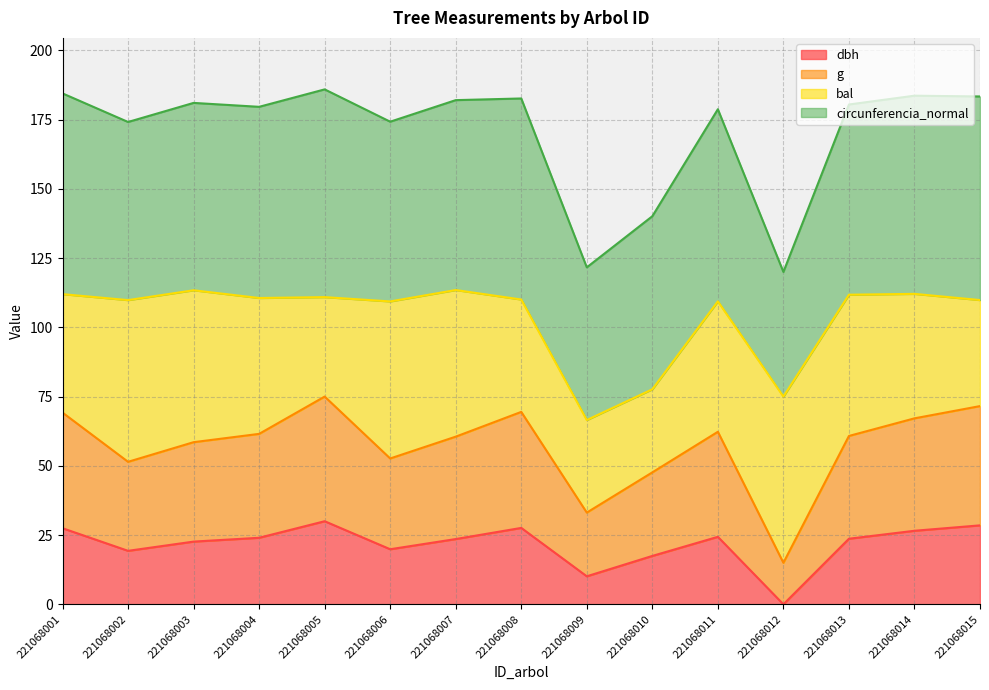

At which category does dbh reach its first local valley?

221068002